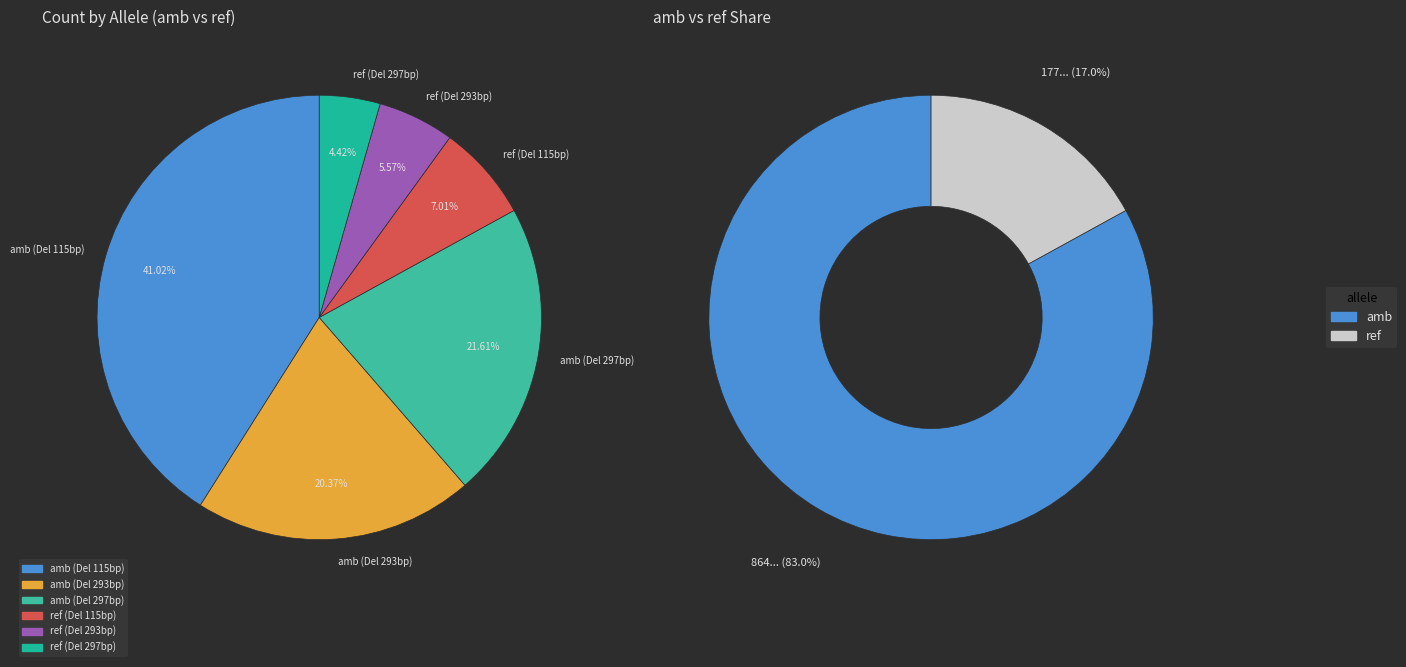

What percentage is the Deletion::8:9,098,075-9,098,372(297) slice, to the nearest percent?

26%